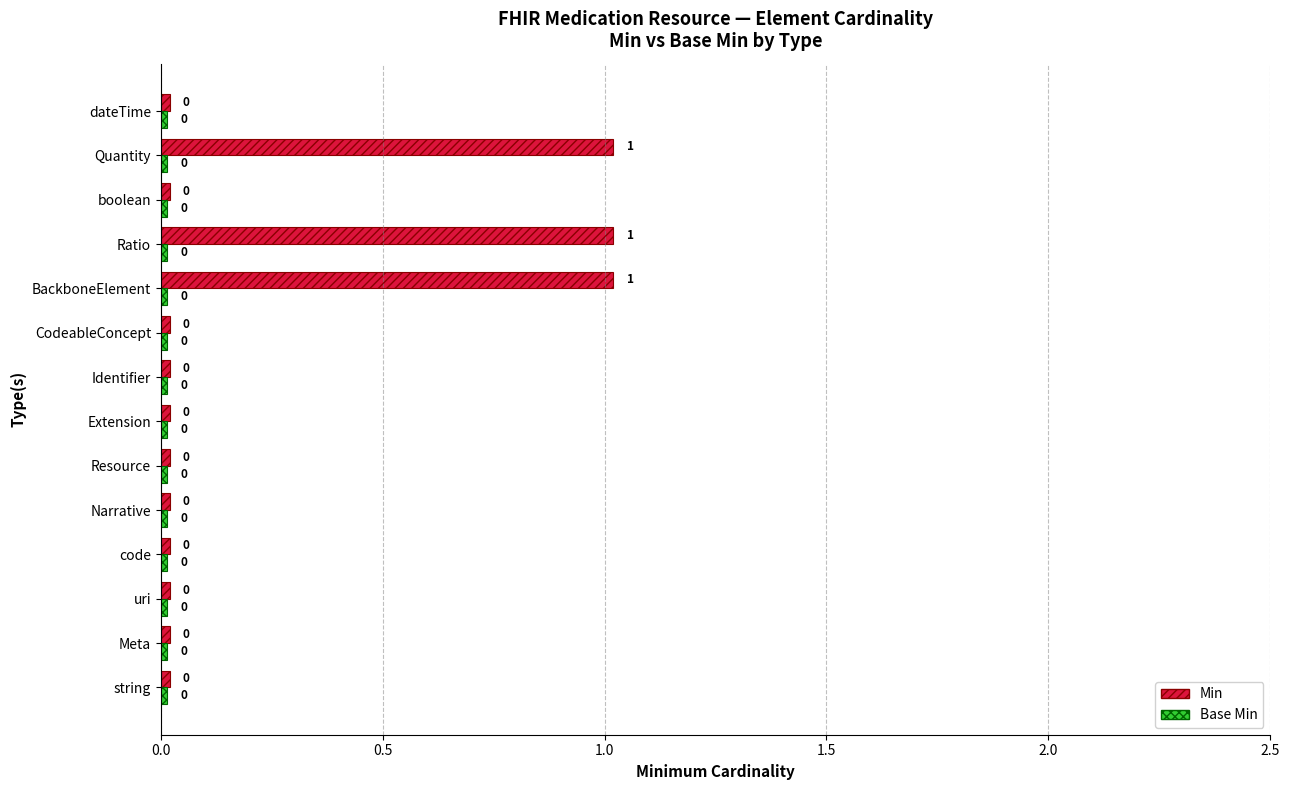

True or false: Min has a value of 1.7 at Quantity.

False